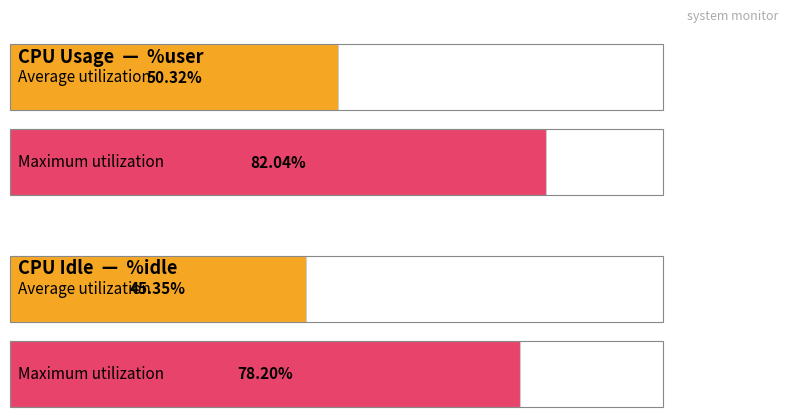

Which series changed the most between 4 and 2?

%user